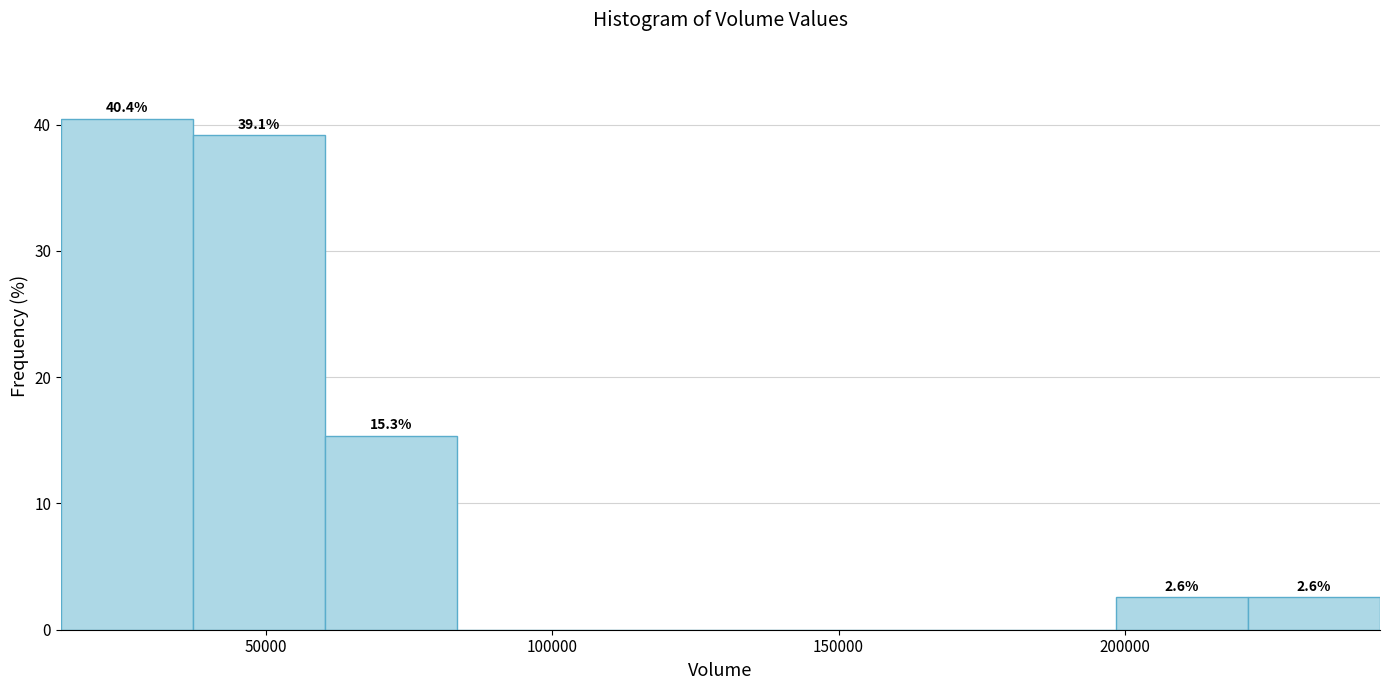

Which range on the x-axis has the tallest bar?

15000 to 35000